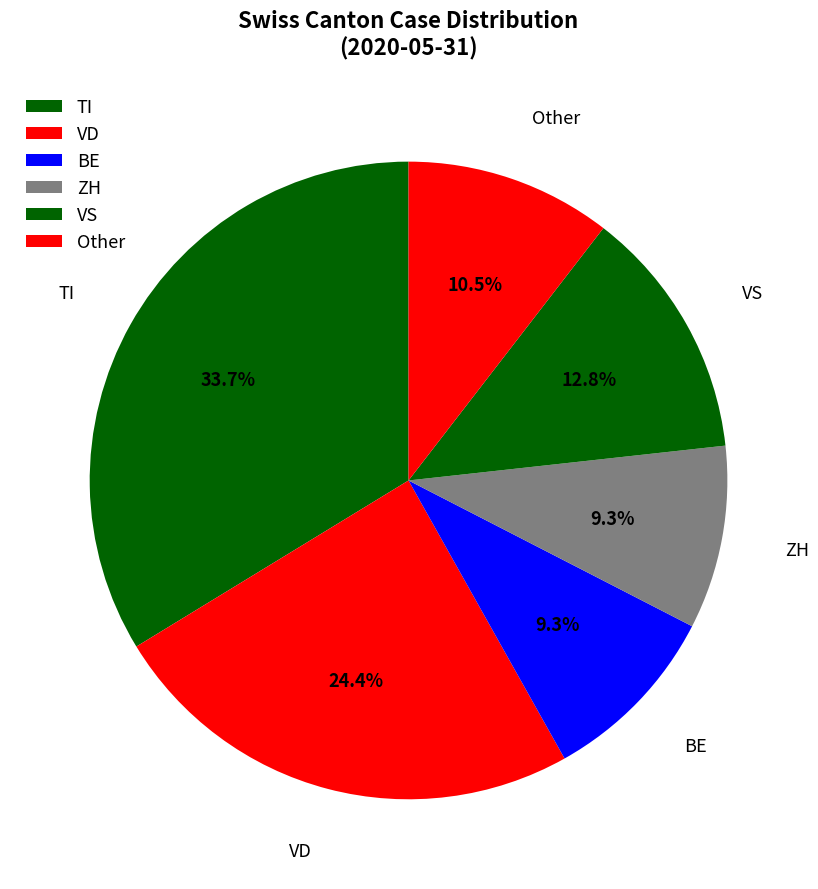

Count the number of slices in the pie.

6